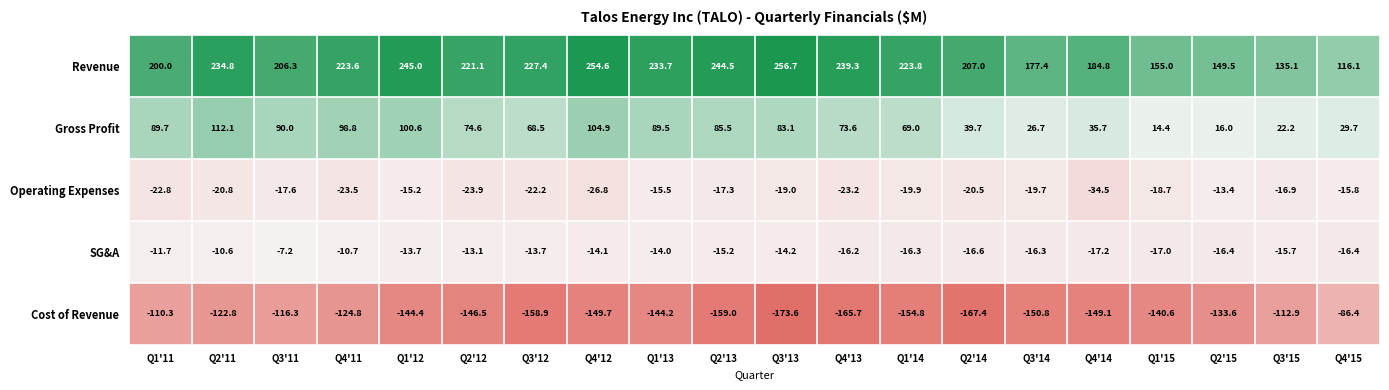

Rank the series at Q2'15 from lowest to highest value.

Cost of Revenue, SG&A, Operating Expenses, Gross Profit, Revenue